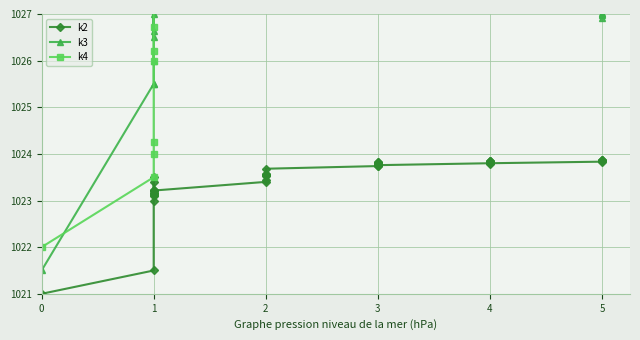

How many categories are shown in the chart?

40